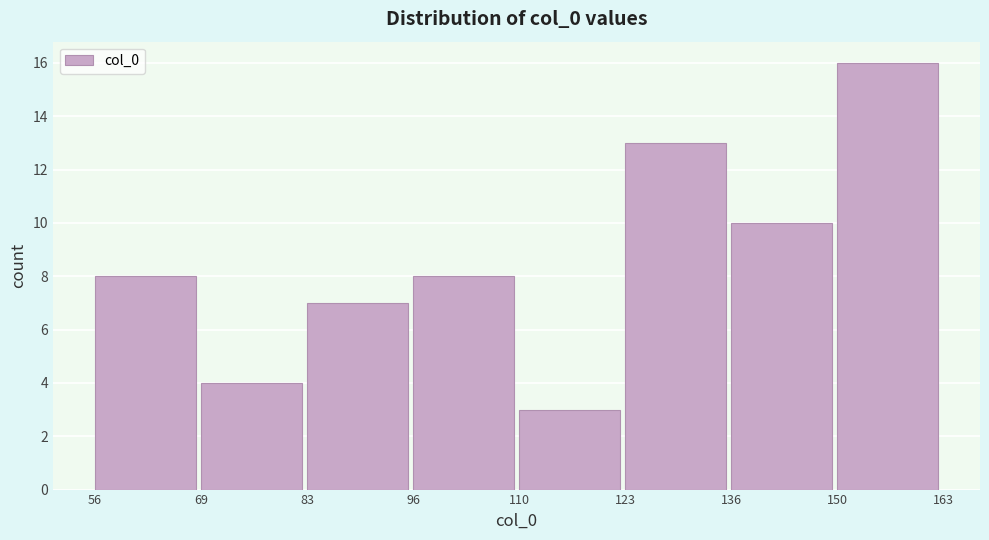

How tall is the bar that spans 69 to 83 on the x-axis? The values are not printed on the chart, so give them approximately, as read against the axis.

4